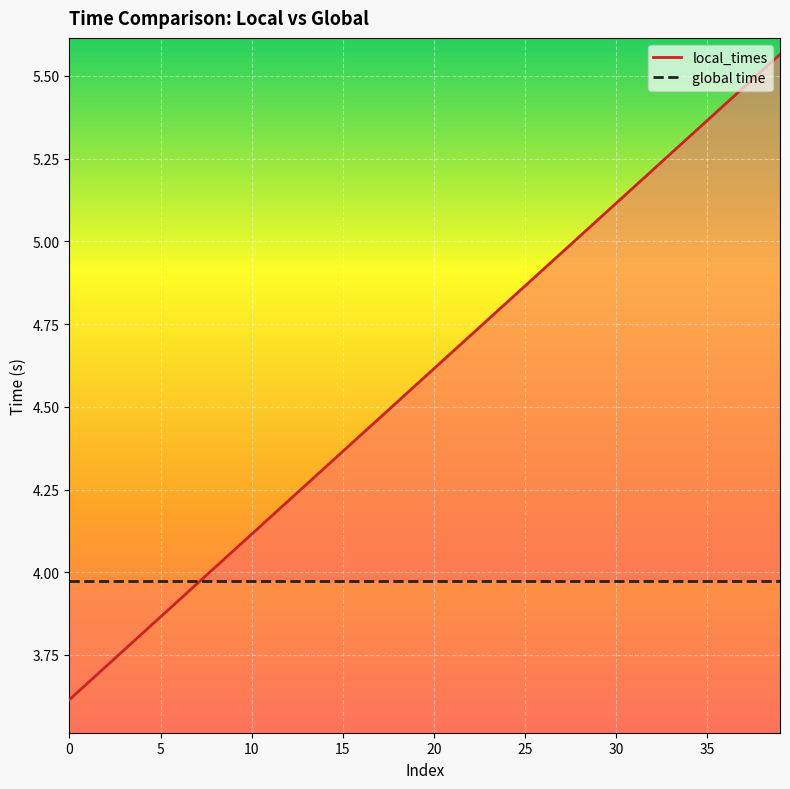

List the labels in order of value, smallest first.

0, 1, 2, 3, 4, 5, 6, 7, 8, 9, 10, 11, 12, 13, 14, 15, 16, 17, 18, 19, 20, 21, 22, 23, 24, 25, 26, 27, 28, 29, 30, 31, 32, 33, 34, 35, 36, 37, 38, 39